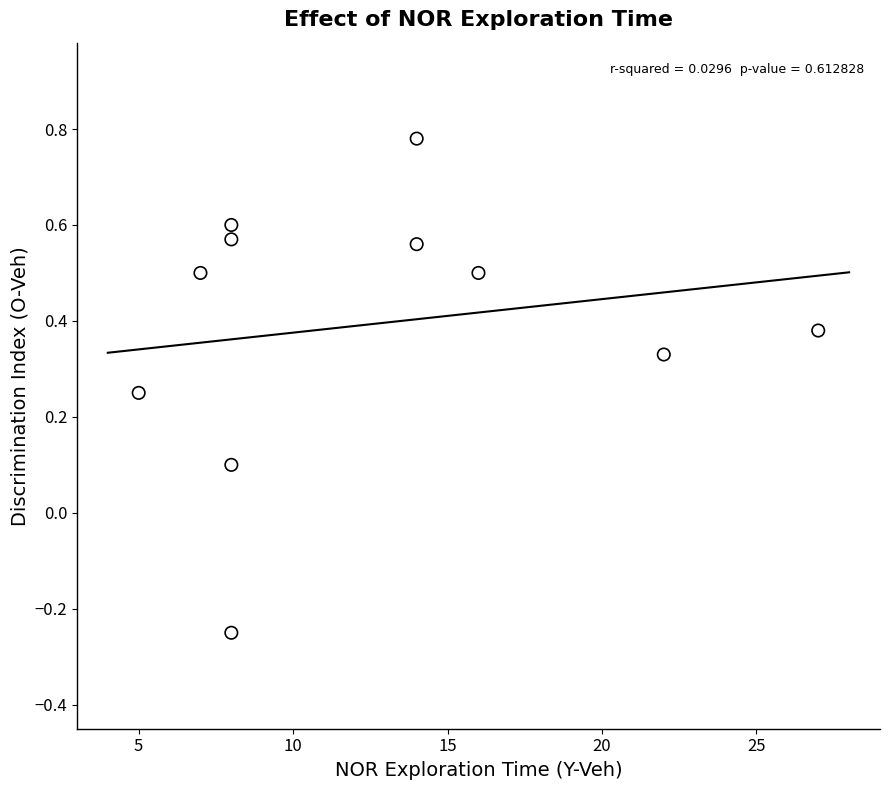

What is the range of Y values (max minus min)?

1.0